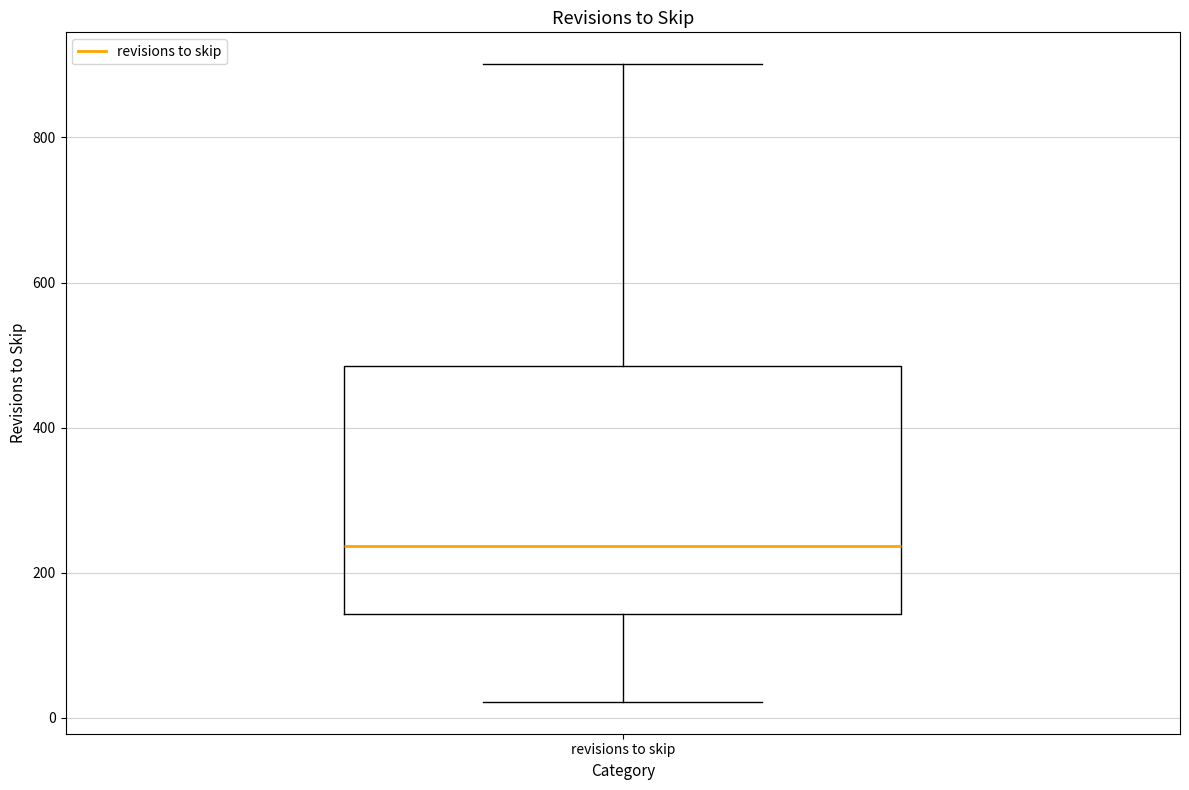

Read this box plot against the y-axis: the position of the median line, the range covered by the box, and the ends of both whiskers. The values are not printed on the chart, so give them approximately, as read against the axis.

median 240, box 140 to 480, whiskers 20 to 900